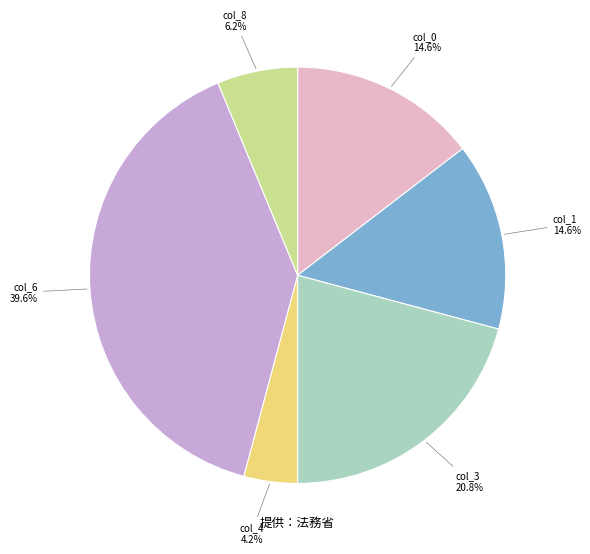

Is there a majority slice in this chart?

No